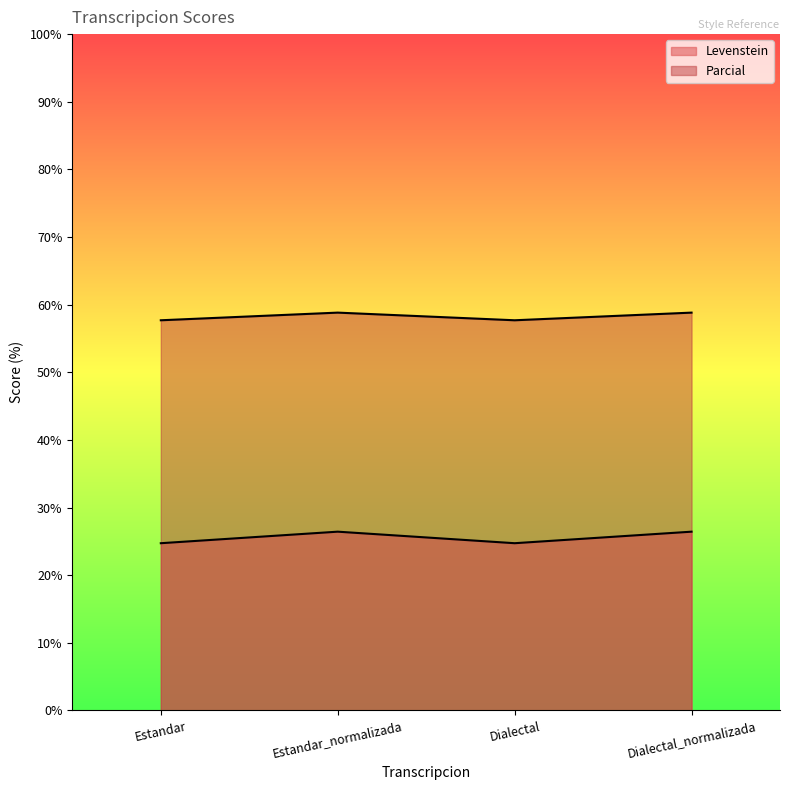

At how many categories does at least one series exceed 57?

4